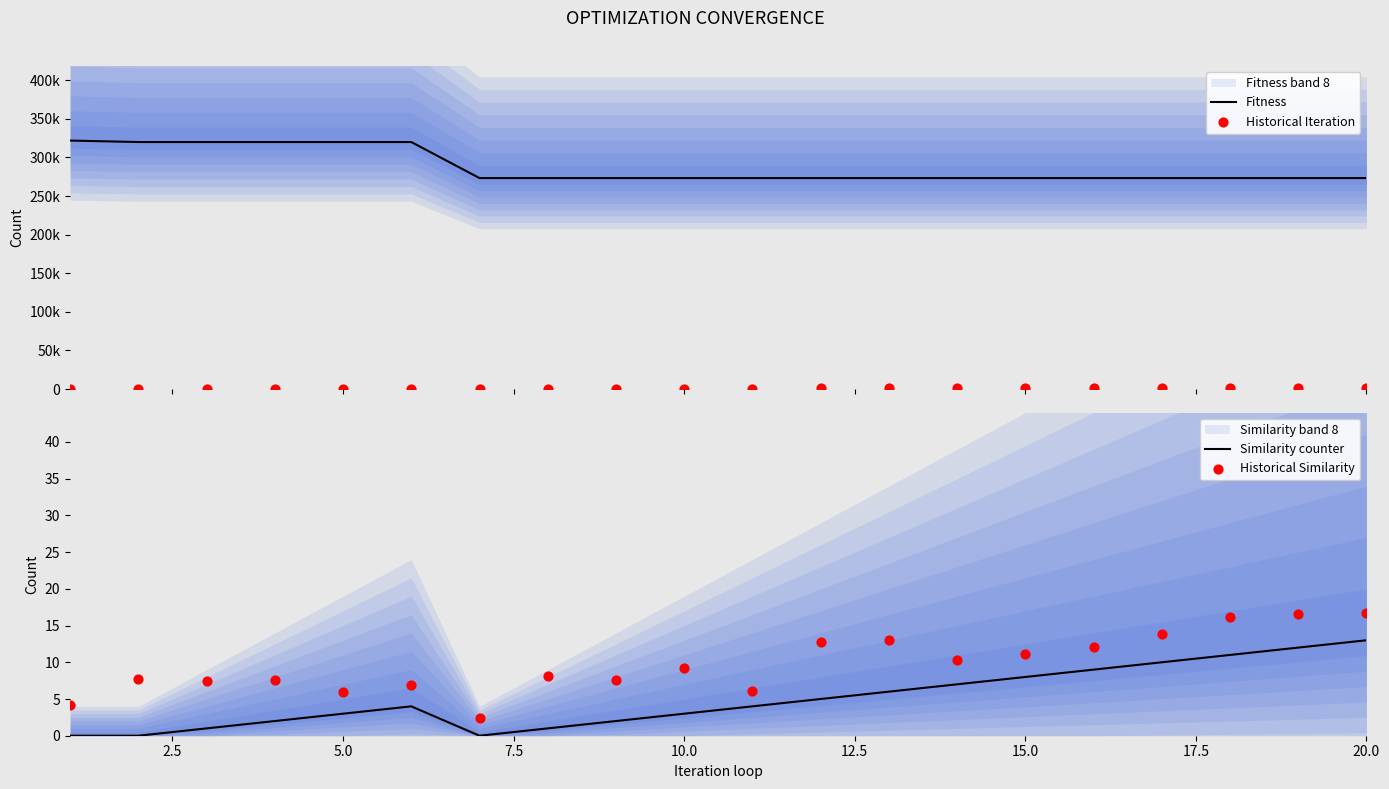

What is the maximum value for Similarity counter?

13